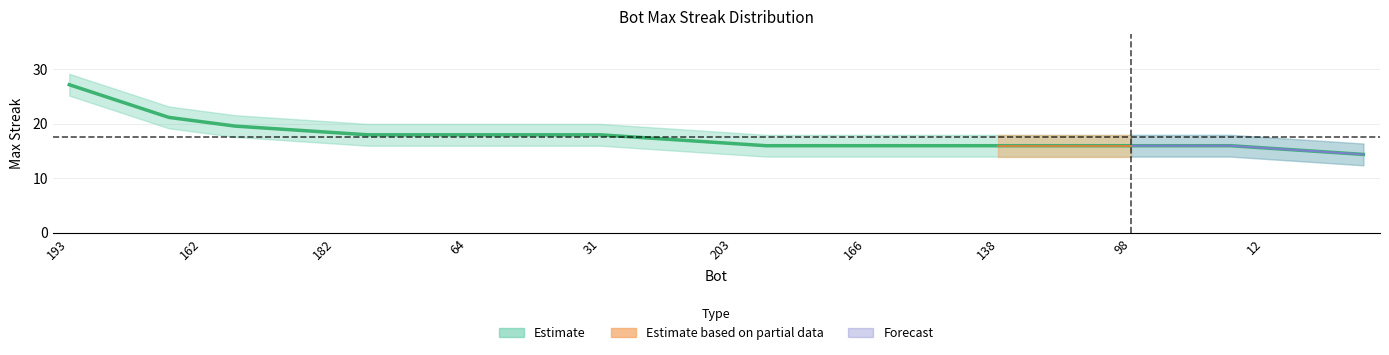

What is the sum of the values at 177 and 206?

32